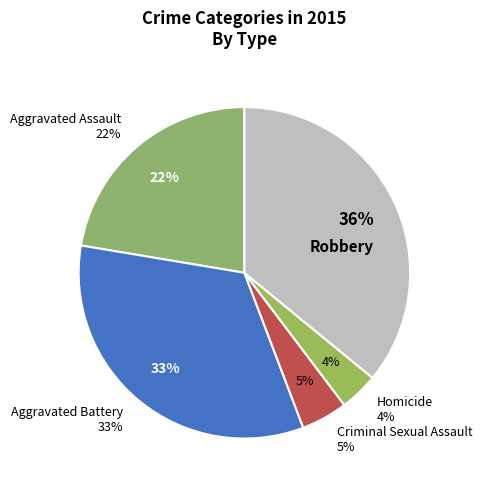

To the nearest percent, what is the average slice percentage?

20%